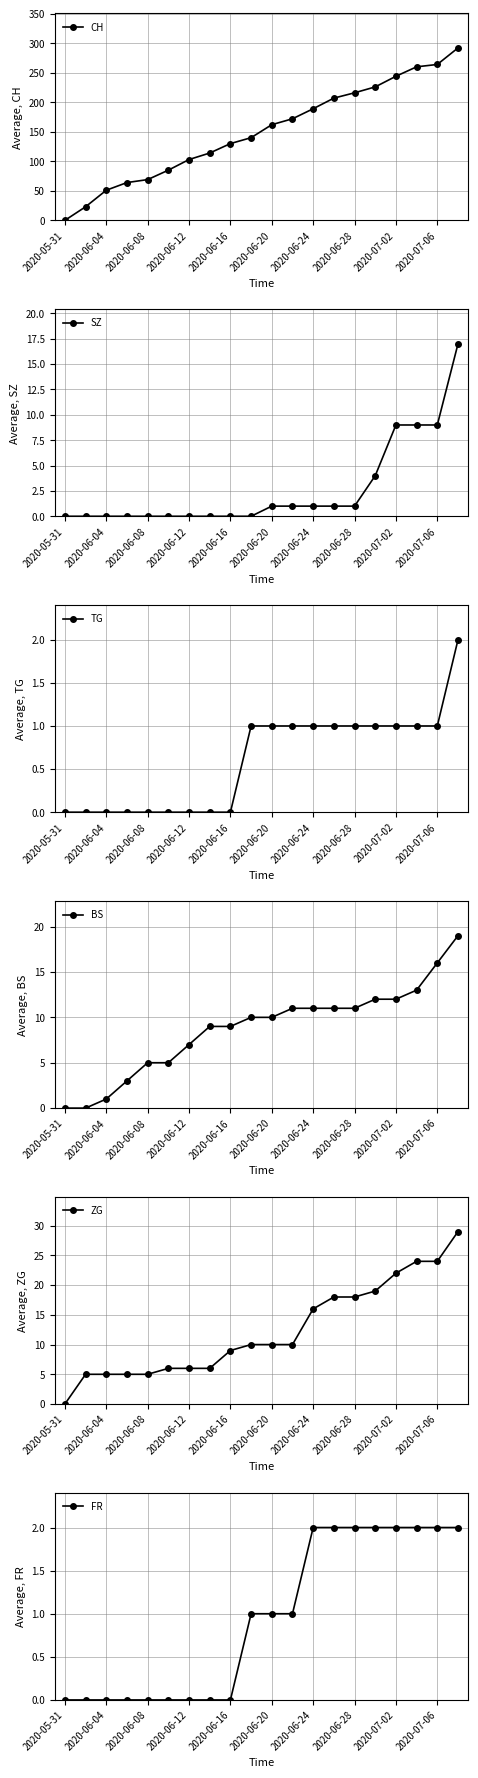

True or false: CH has a value of -174 at 2020-05-31.

False